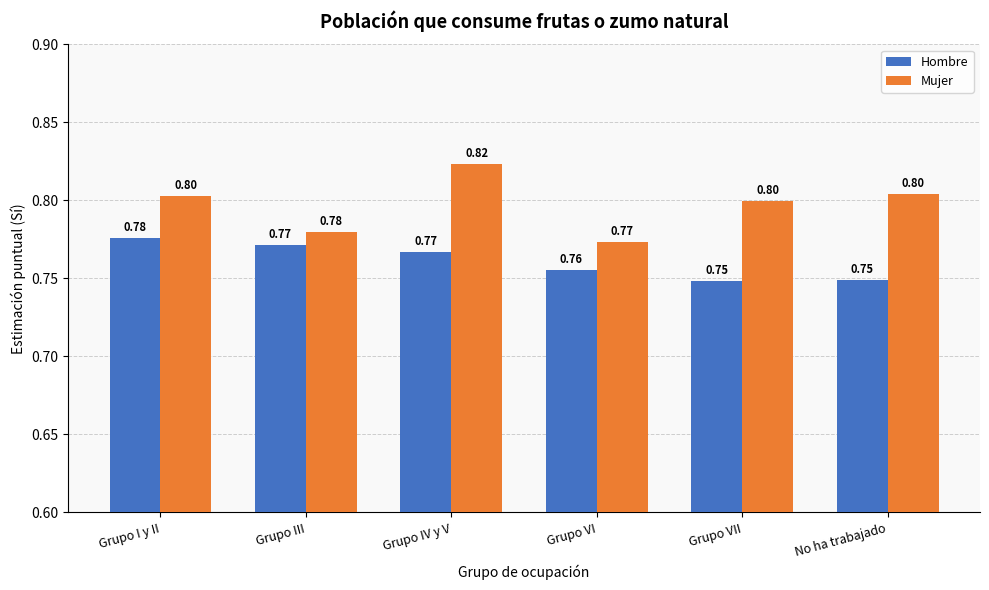

What is the value of the Hombre bar at the 1st from the left?

0.8